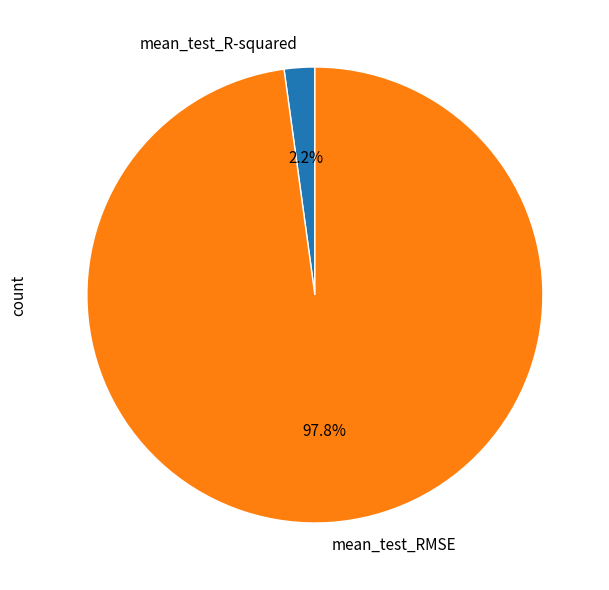

To the nearest percent, what is the difference between the largest and smallest slice percentages?

96%